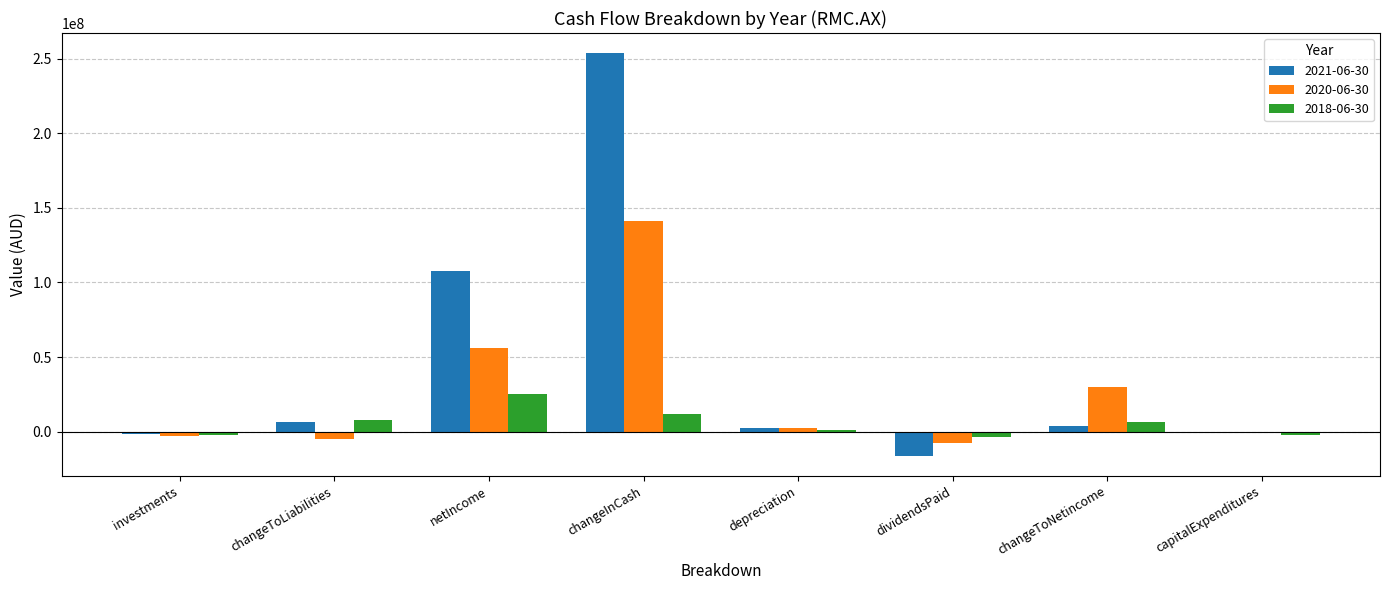

At which label is 2020-06-30 closest to 66638500?

netIncome